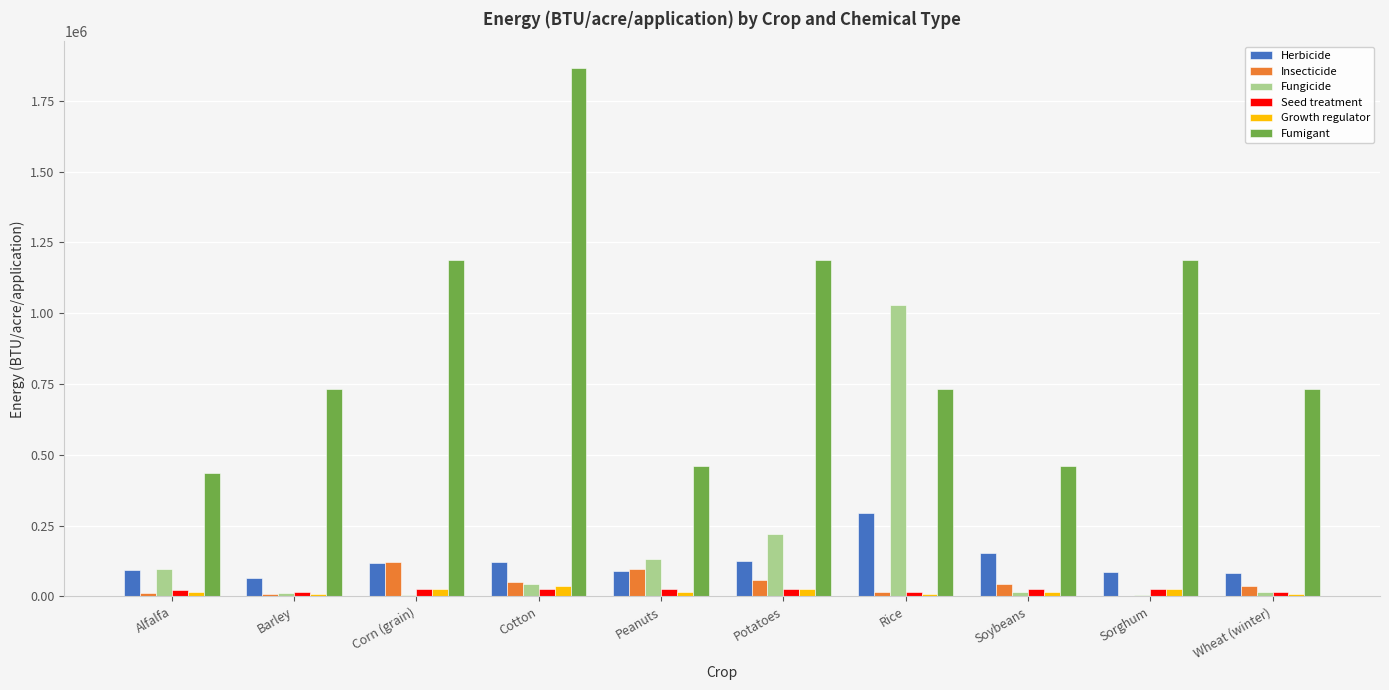

At which label is Fungicide closest to 517366?

Potatoes